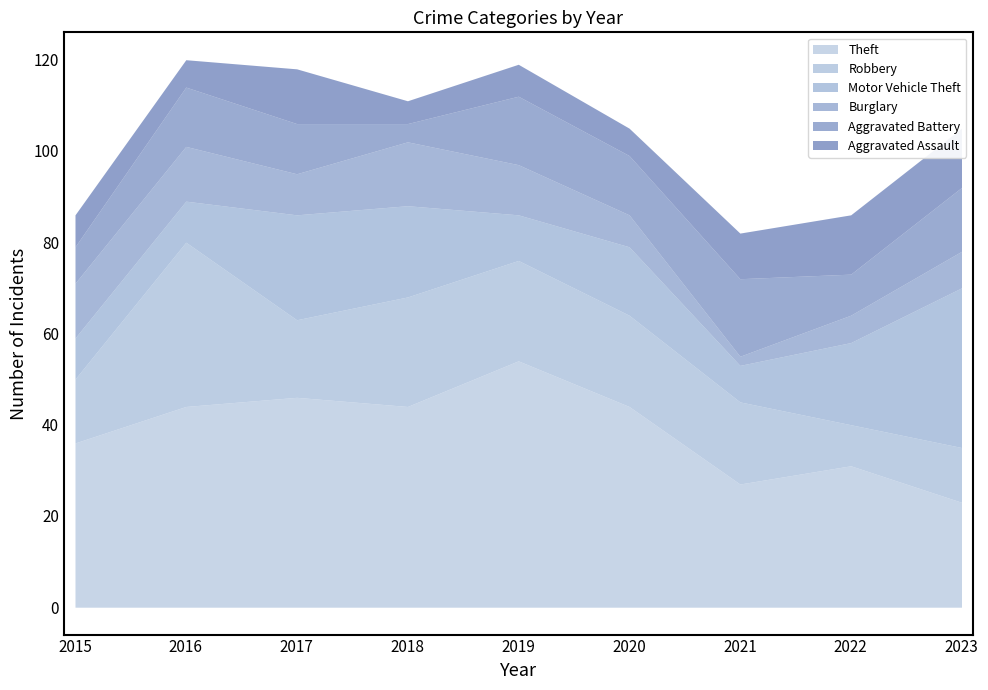

What is the spread (max minus min) of values at 2017?

37